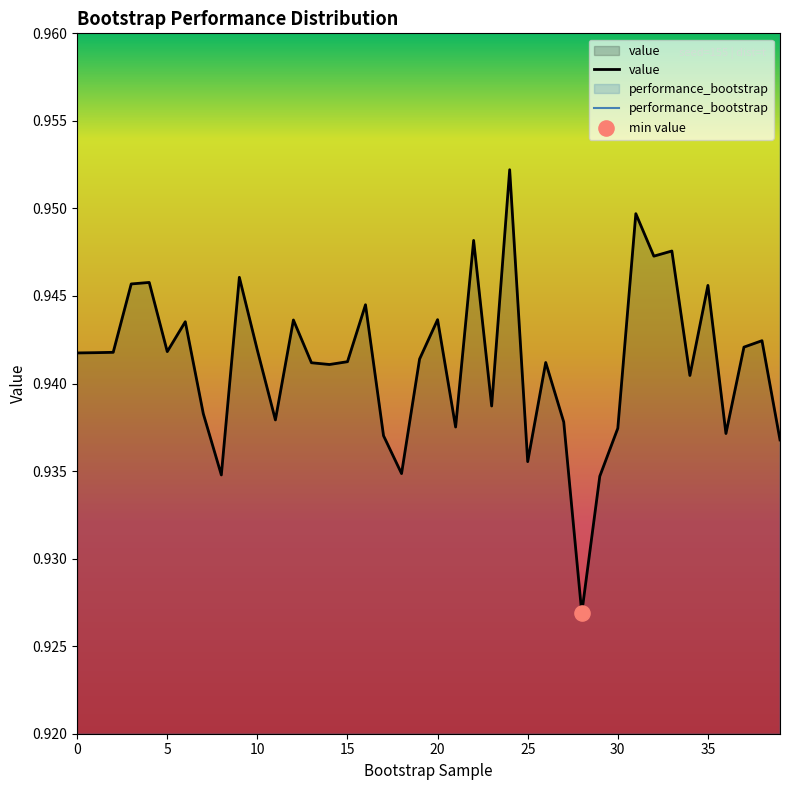

Is the value of value at 26 greater than the value of performance_bootstrap at 17?

No